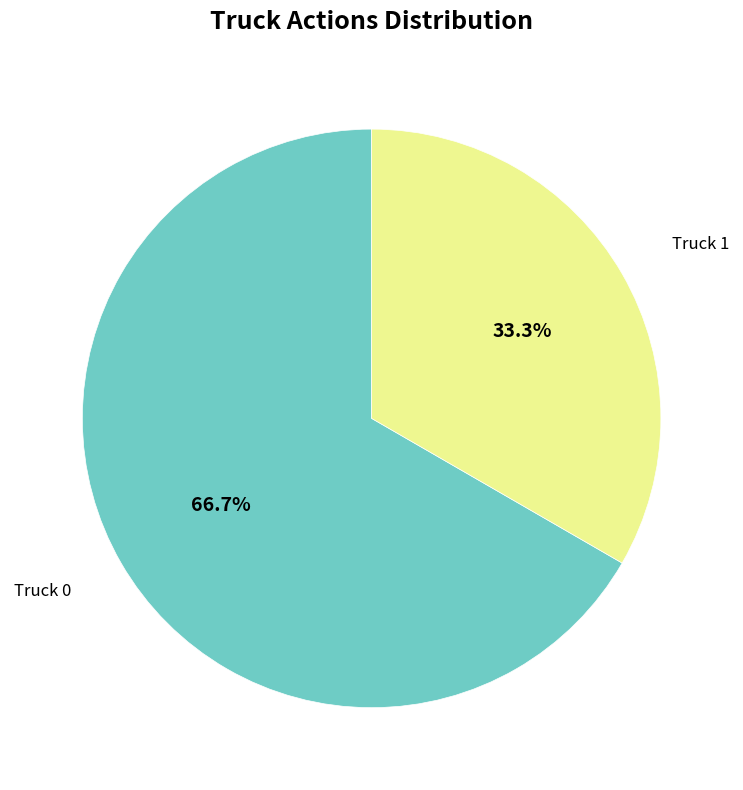

Is there a majority slice in this chart?

Yes